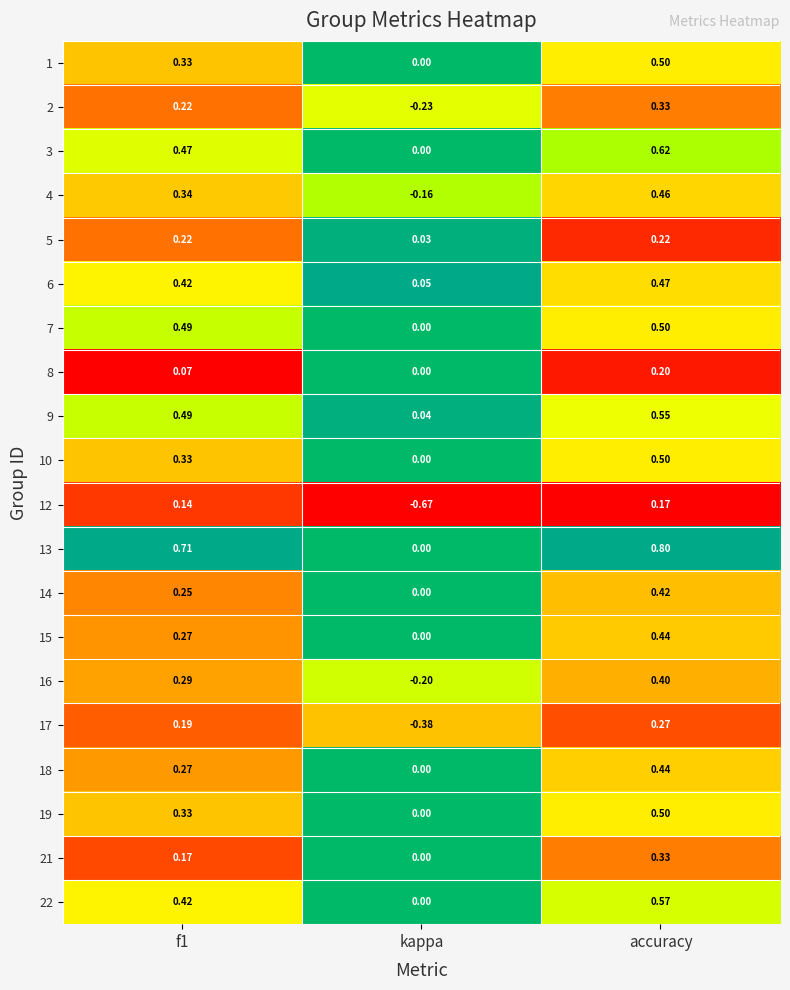

Is the value of 2 at f1 greater than the value of 15 at f1?

No